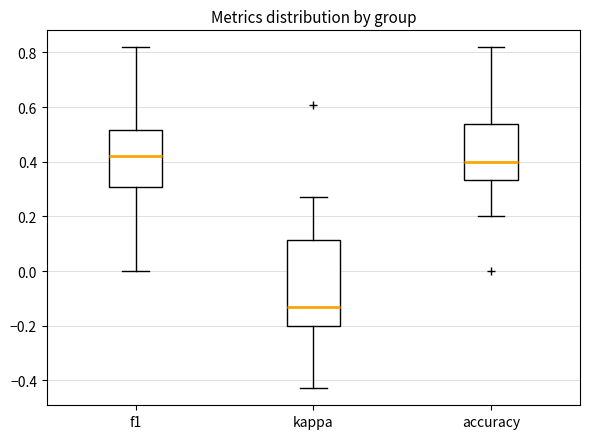

Which box's median line is the highest?

f1